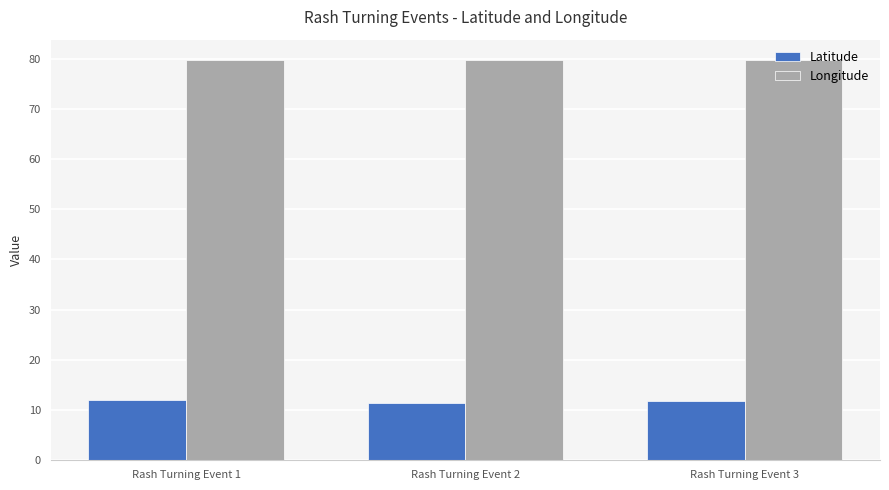

At how many categories does at least one series exceed 18?

3